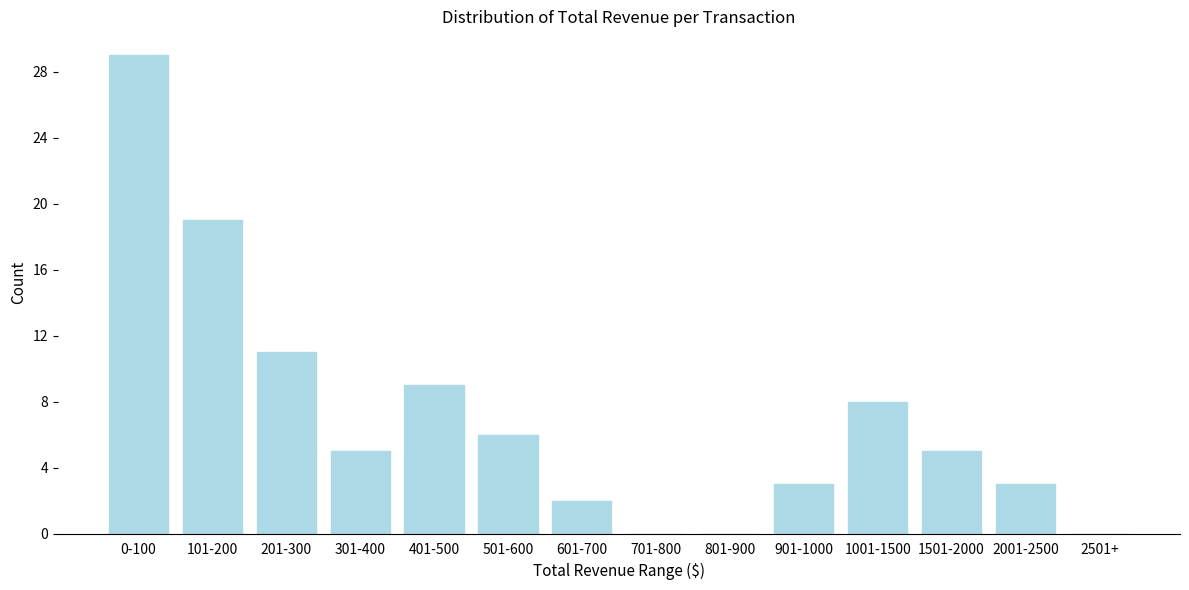

Reading right to left, what are all the values shown in this chart?

2501+=0	2001-2500=3	1501-2000=5	1001-1500=8	901-1000=3	801-900=0	701-800=0	601-700=2	501-600=6	401-500=9	301-400=5	201-300=11	101-200=19	0-100=29